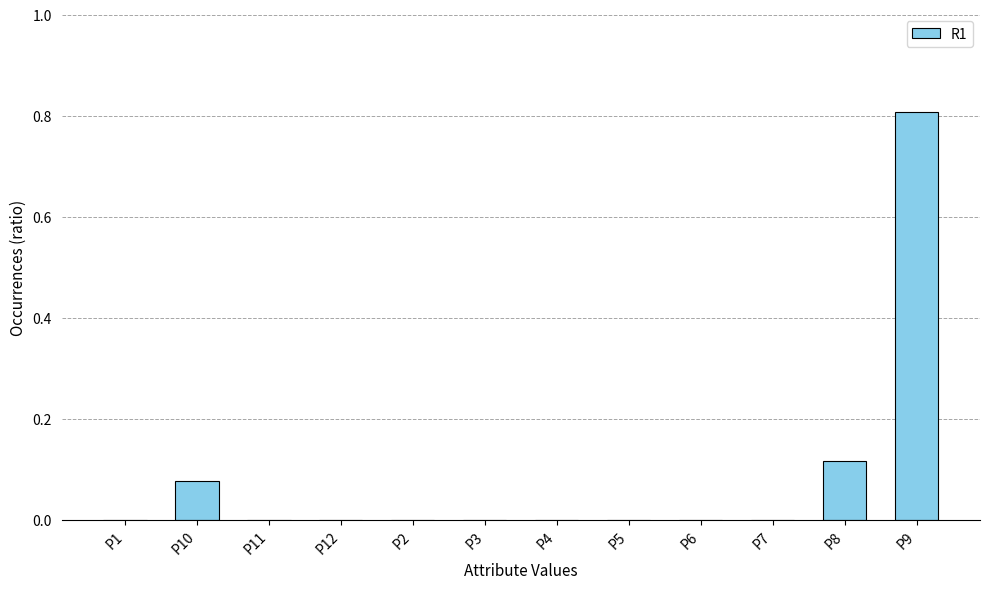

The value at P9 is 0.8. True or false?

True